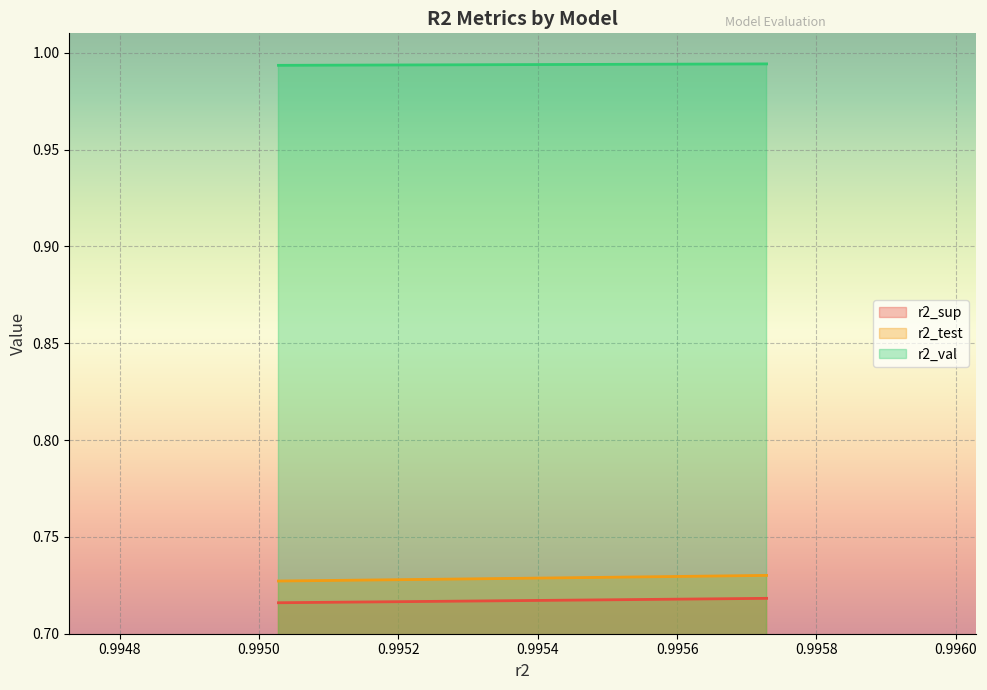

Reading left to right, transcribe all the data shown in this chart.

r2_sup: 0.7	0.7	0.7	0.7	0.7	0.7	0.7	0.7	0.7	0.7
r2_test: 0.7	0.7	0.7	0.7	0.7	0.7	0.7	0.7	0.7	0.7
r2_val: 1.0	1.0	1.0	1.0	1.0	1.0	1.0	1.0	1.0	1.0